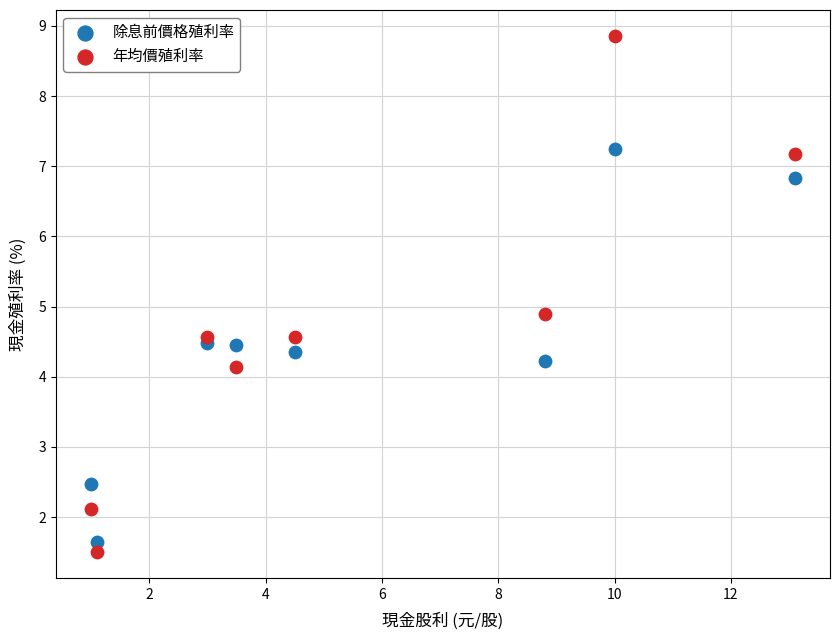

What are all the series names shown in the legend?

除息前價格殖利率, 年均價殖利率